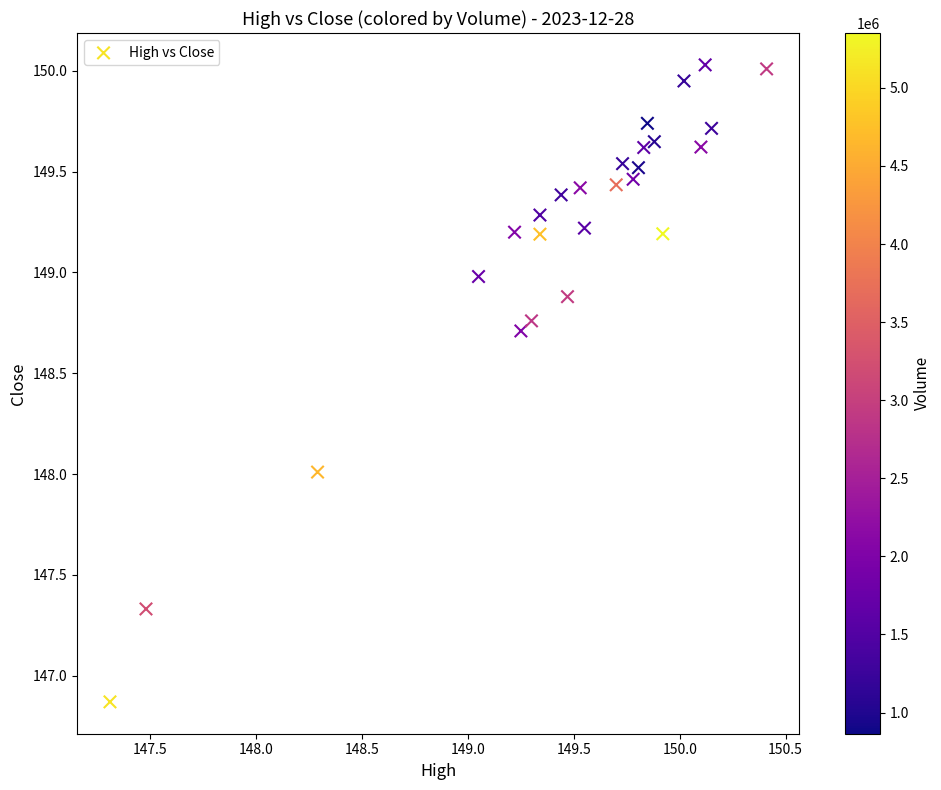

What is the range of X values (max minus min)?

3.1